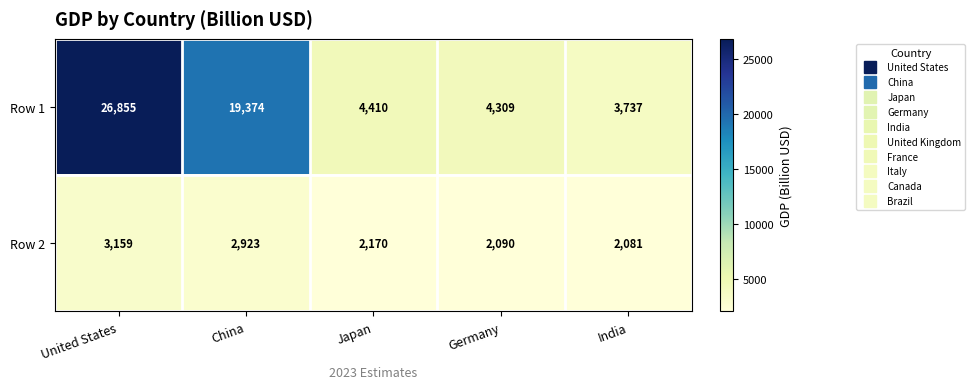

True or false: Row 1 has a value of 8712 at United States.

False